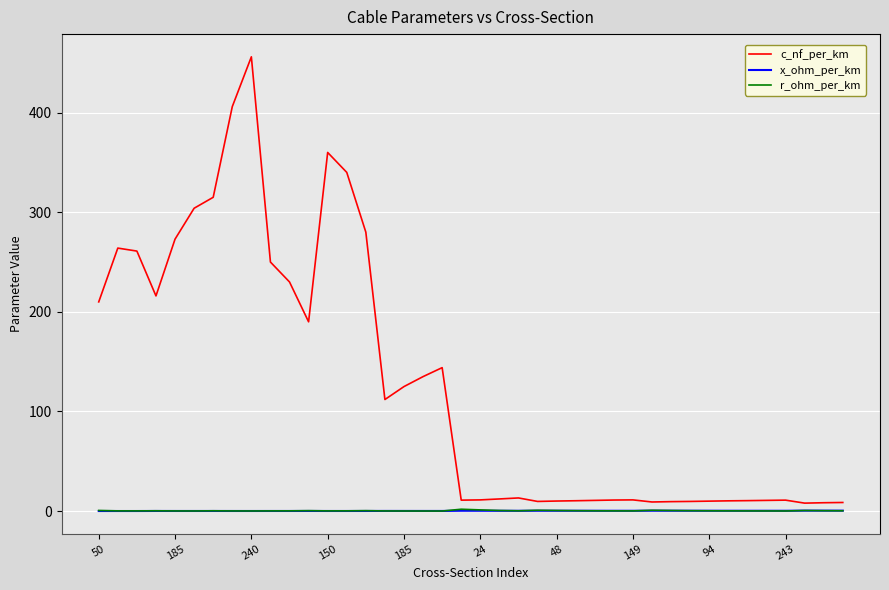

Which series has the largest total across all categories?

c_nf_per_km